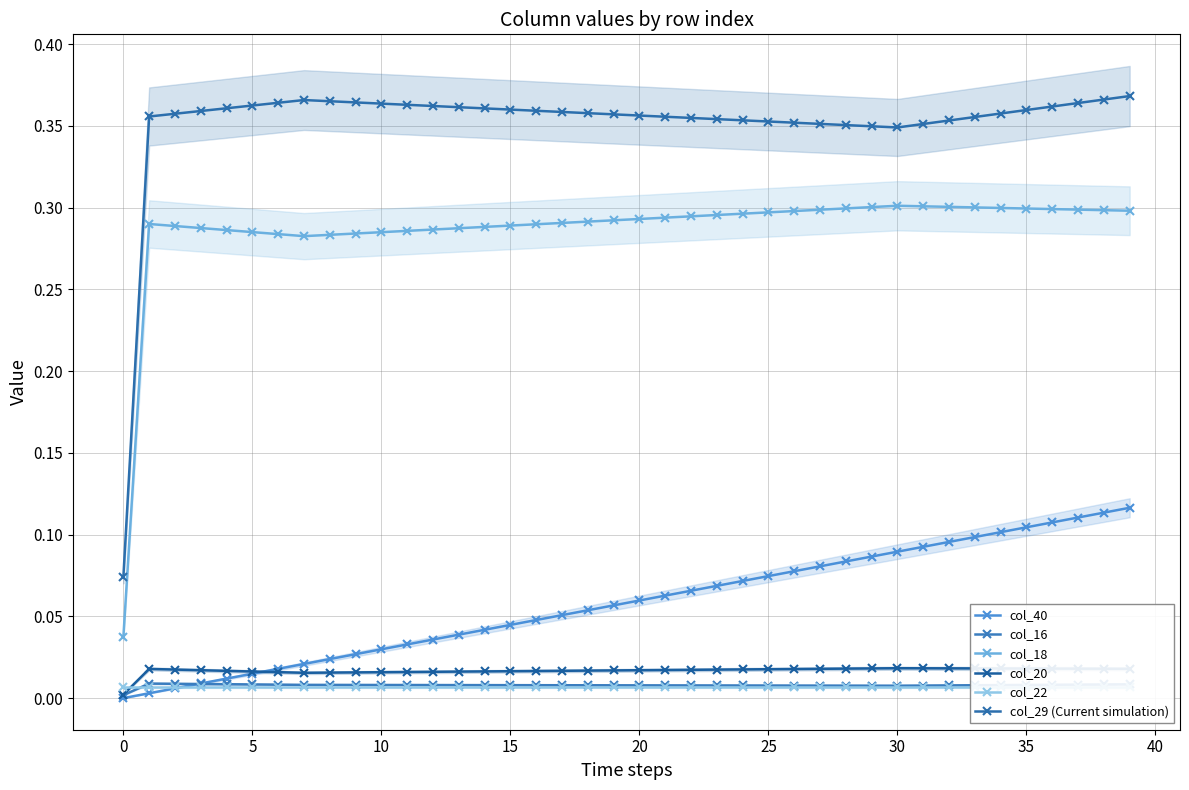

Count the number of categories in the chart.

40